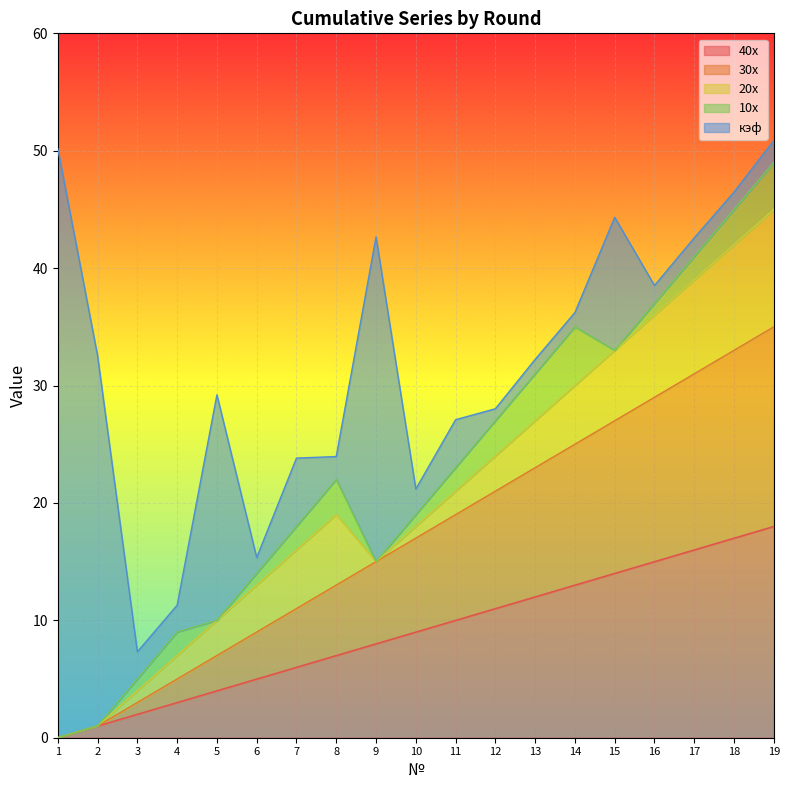

What is the difference between the 20x values at 7 and 16?

2.0